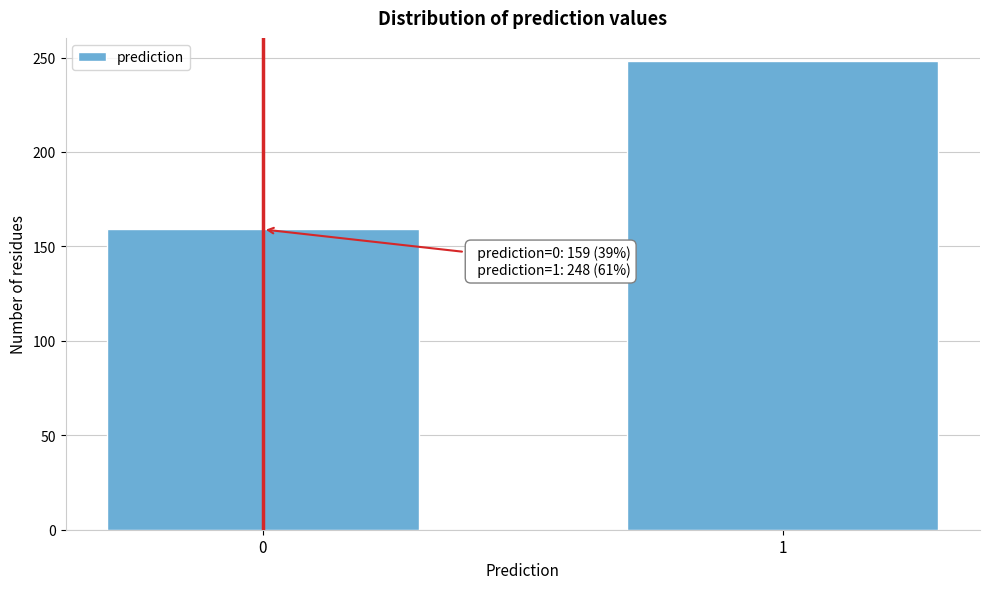

Reading right to left, transcribe all the data shown in this chart.

1=248	0=159